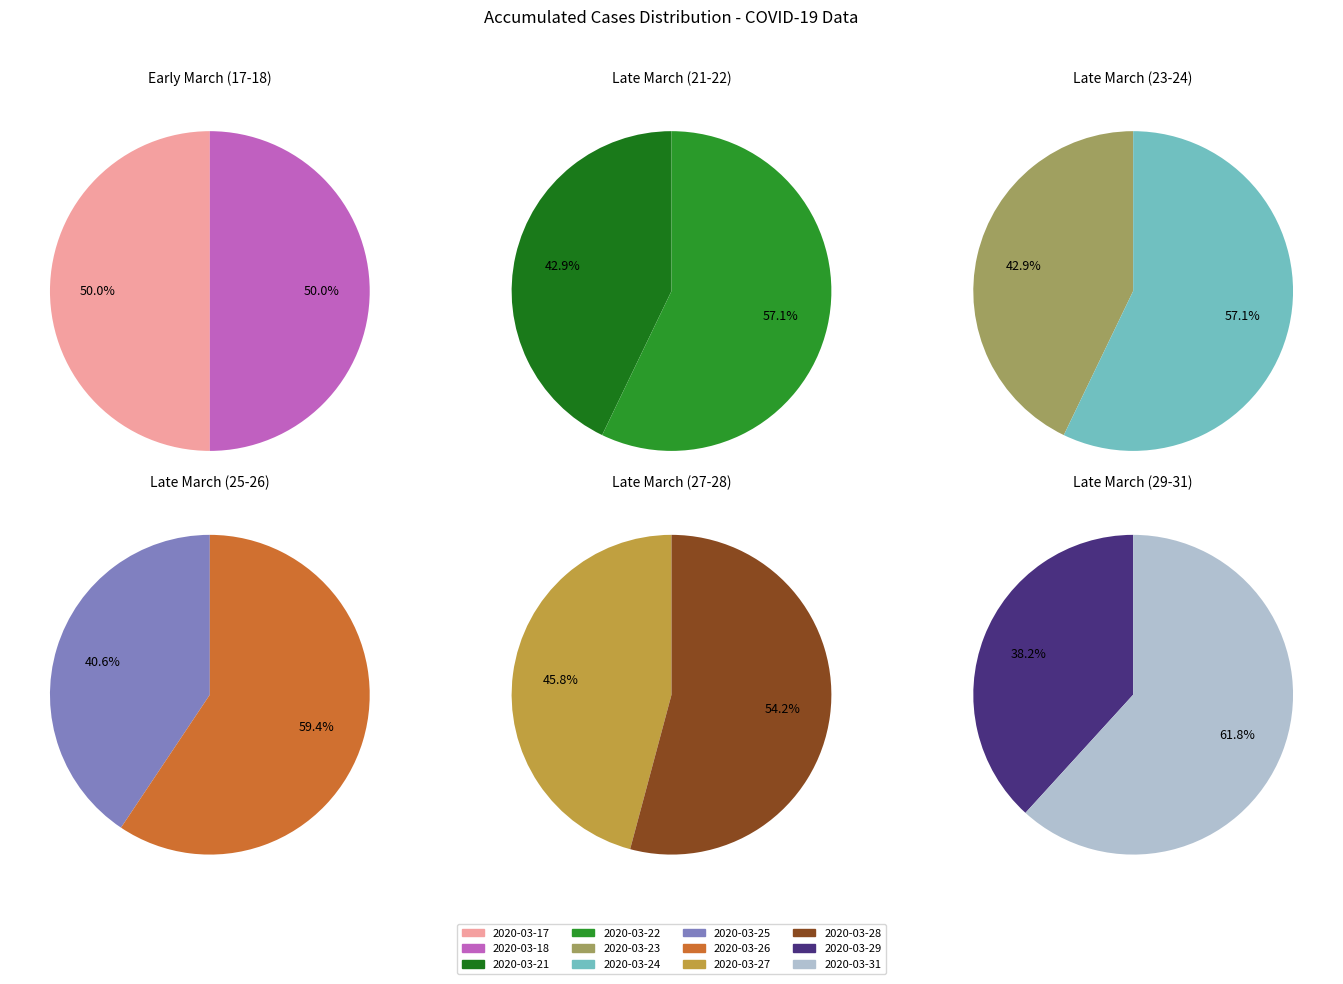

Count the number of slices in the pie.

12